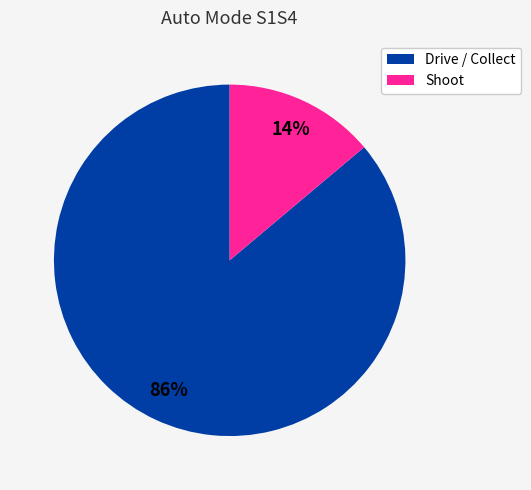

To the nearest percent, what percentage of the pie is Drive / Collect?

86%